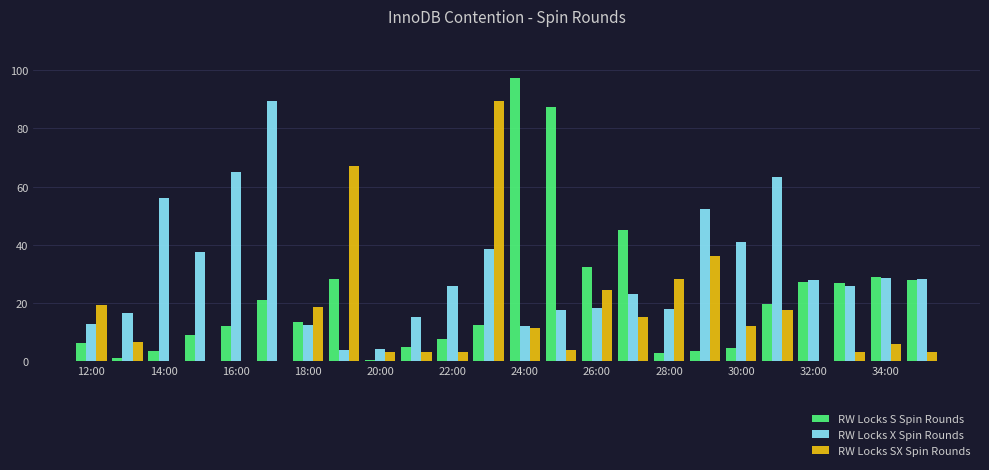

Which series has the largest total across all categories?

RW Locks X Spin Rounds